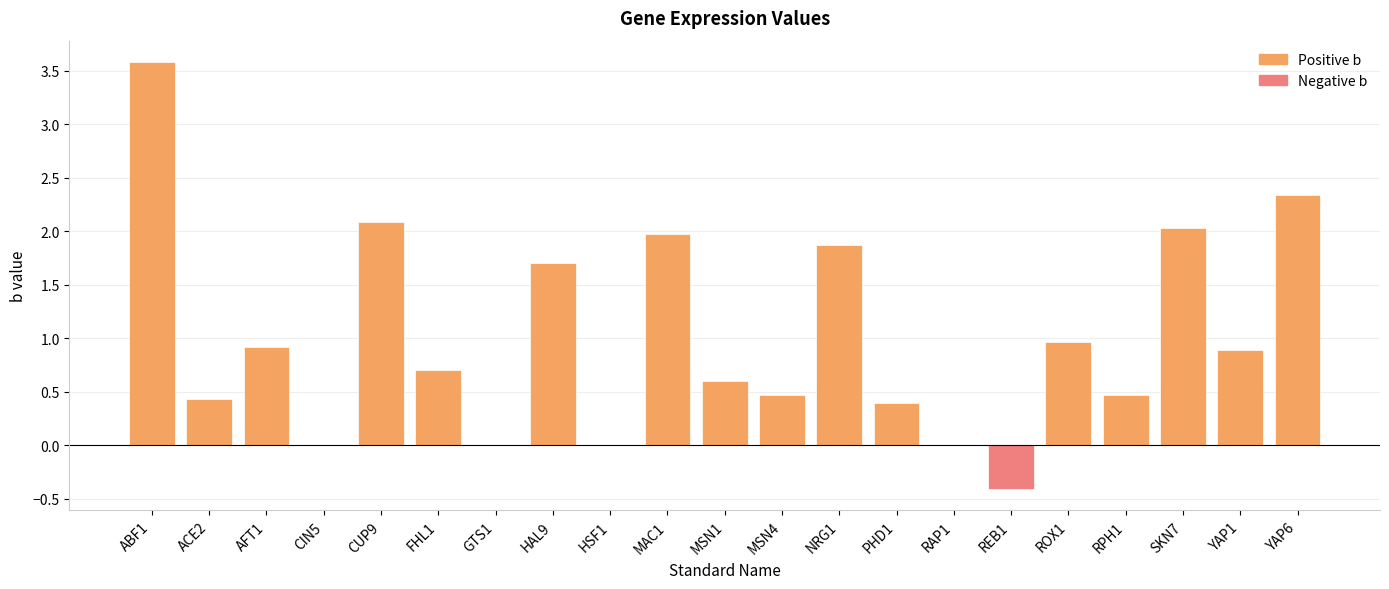

What is the label of the 7th bar from the right?

PHD1